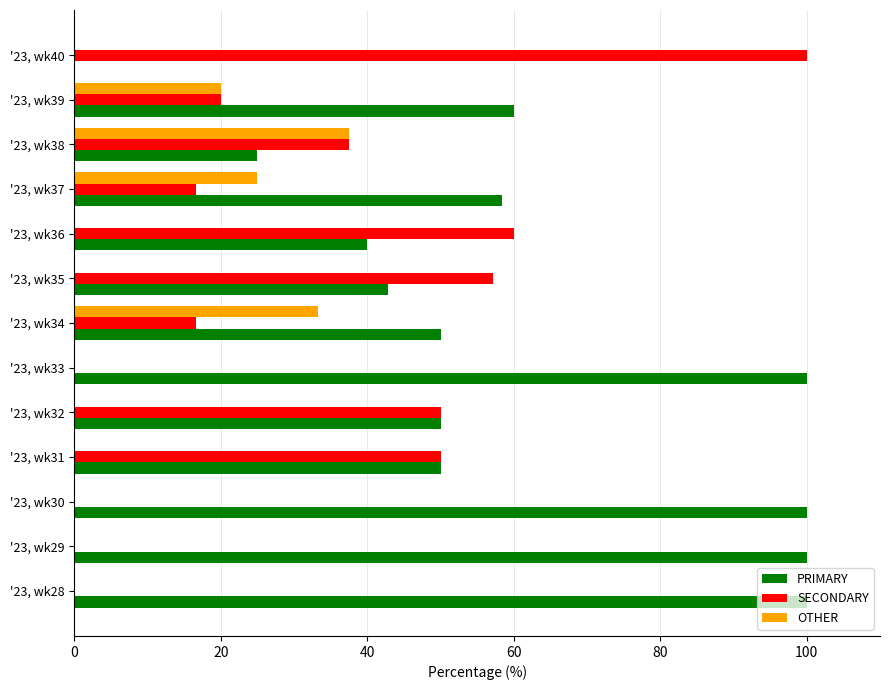

How many data points does each series have?

13